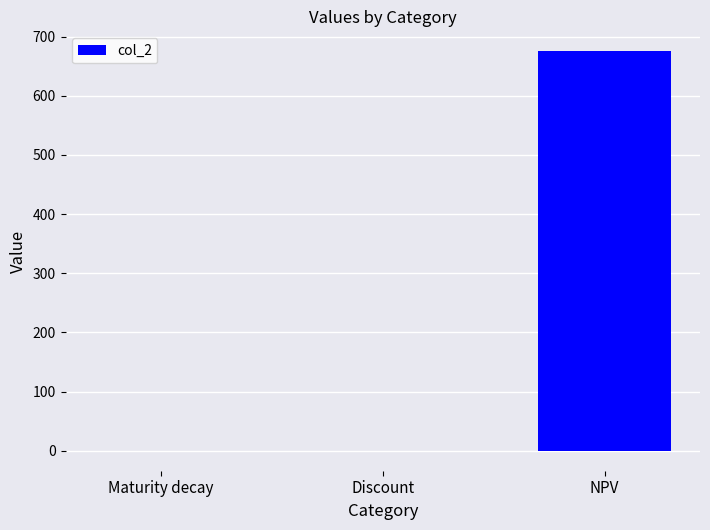

Are the bars horizontal?

No